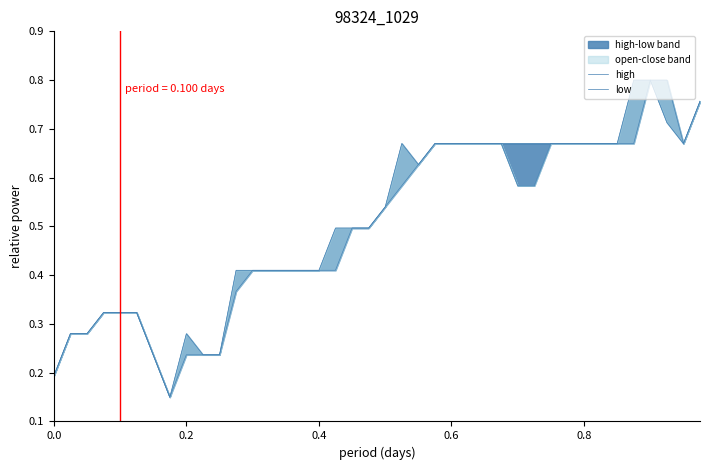

Count the number of categories in the chart.

40